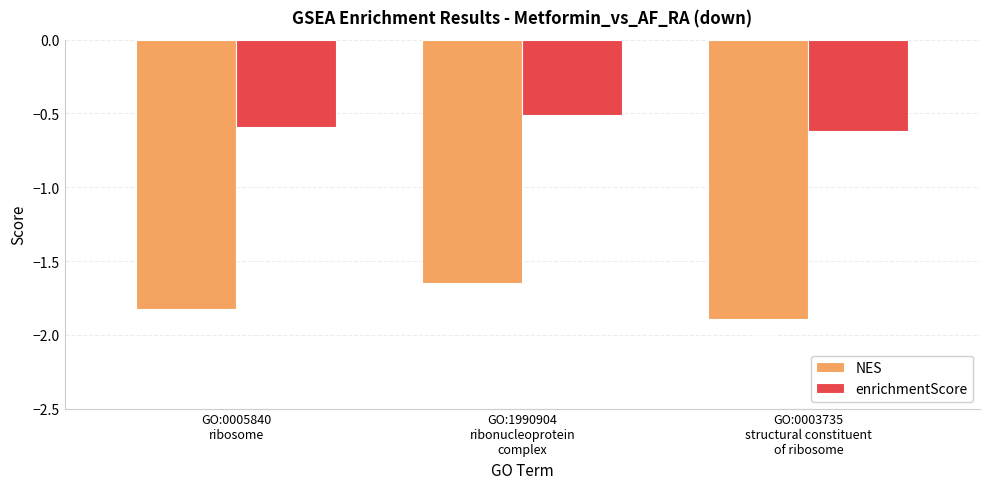

Which series has the widest spread of values?

NES